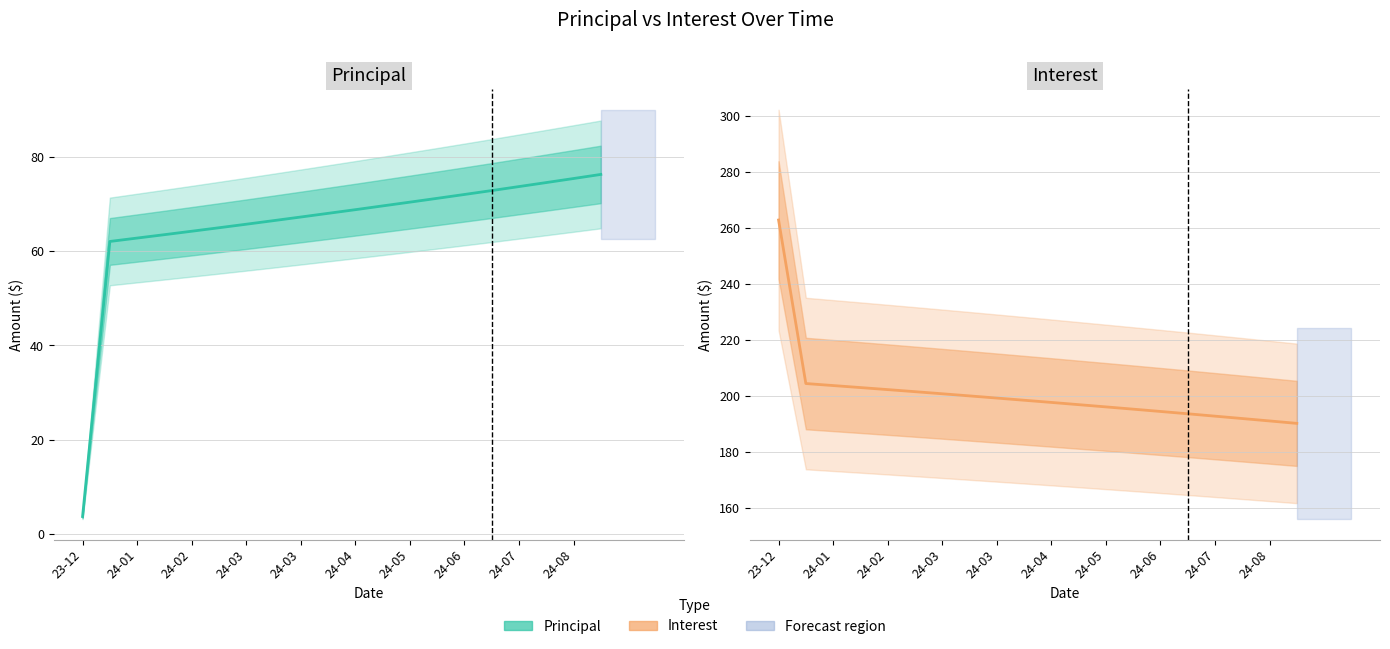

Is it true that Principal equals 29.3 at 24-03?

False